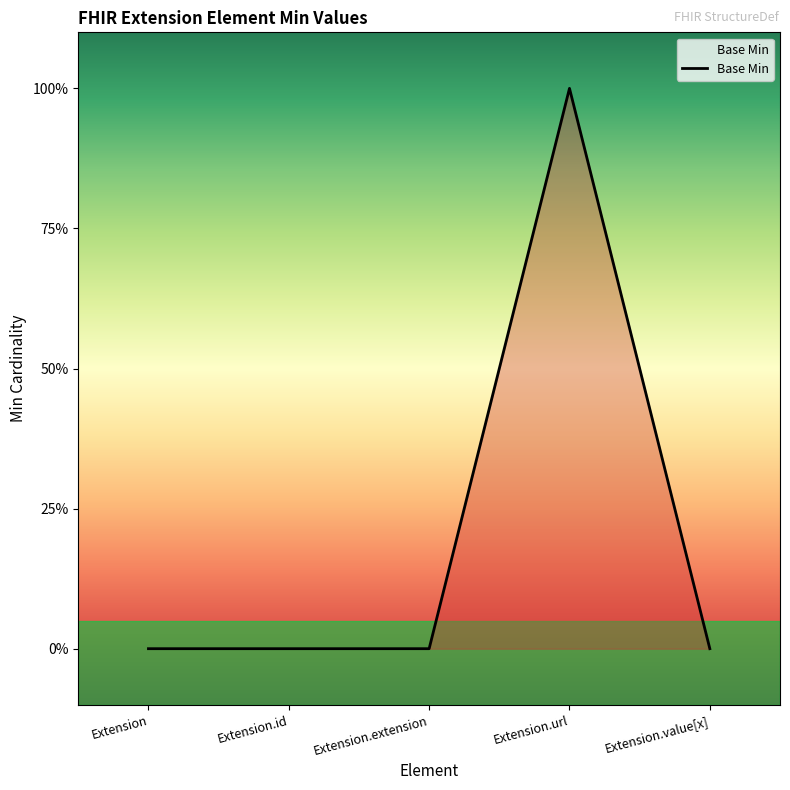

Is this an area chart (filled region under the line)?

Yes